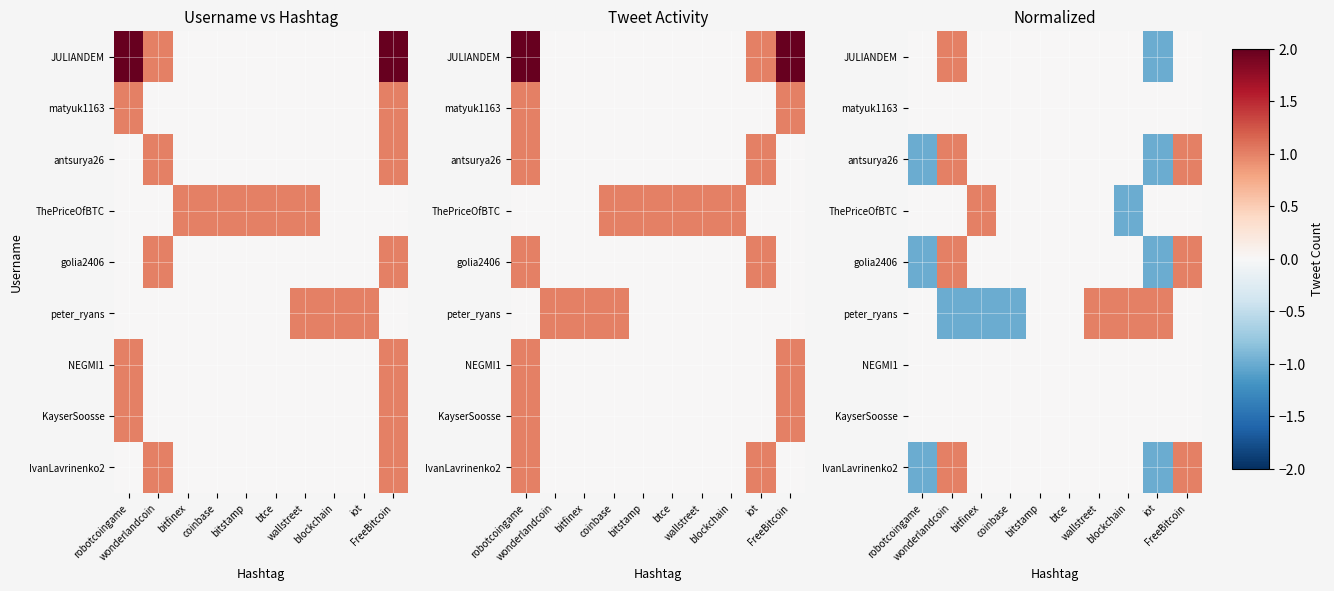

Is it true that JULIANDEM equals 1 at FreeBitcoin?

False